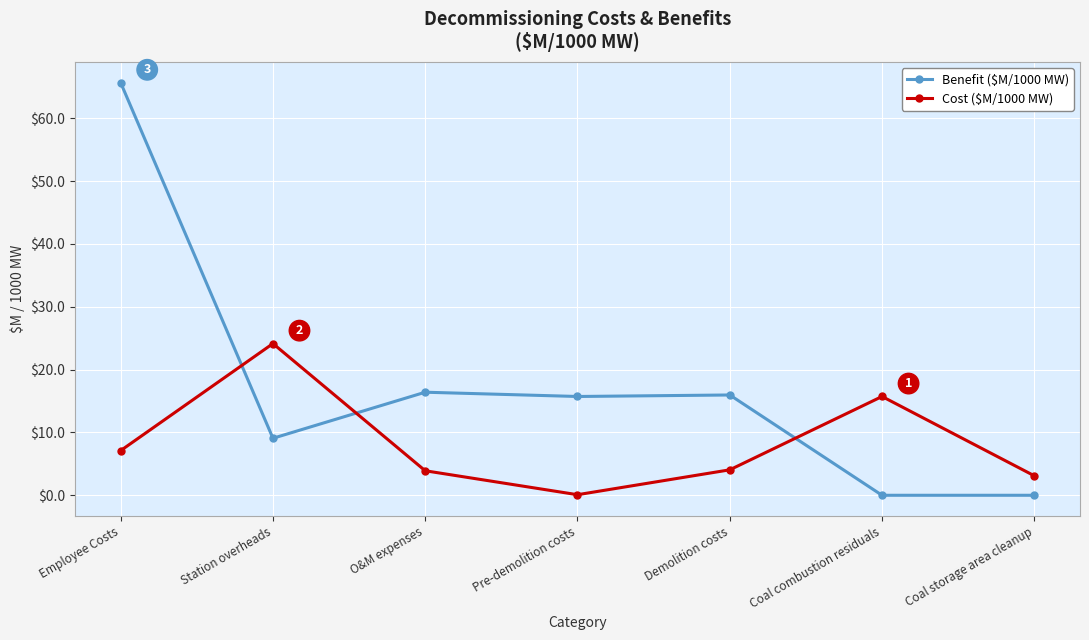

Is this an area chart (filled region under the line)?

No